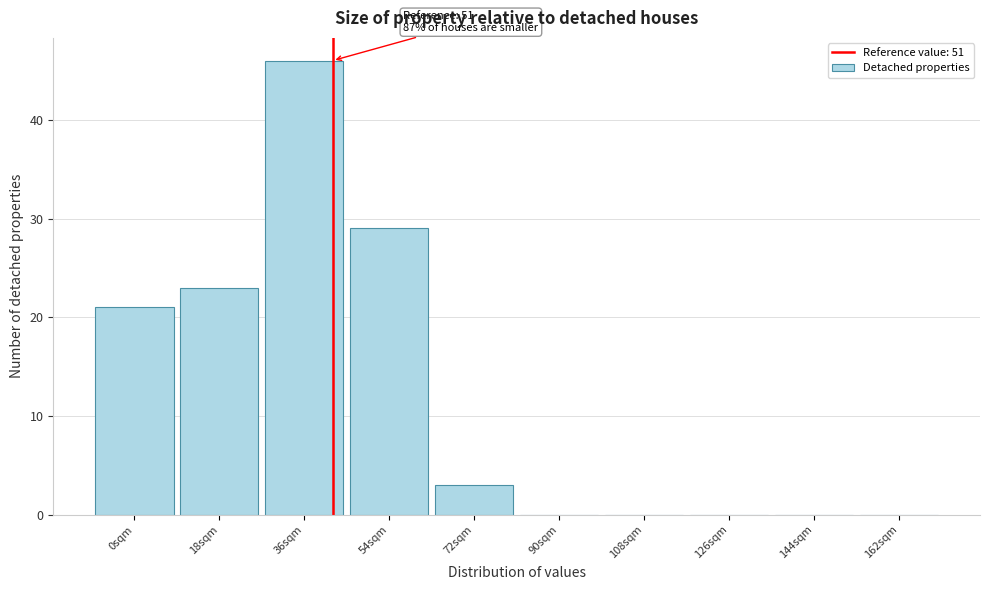

Reading left to right, list all the values displayed in this chart.

0sqm=21	18sqm=23	36sqm=46	54sqm=29	72sqm=3	90sqm=0	108sqm=0	126sqm=0	144sqm=0	162sqm=0